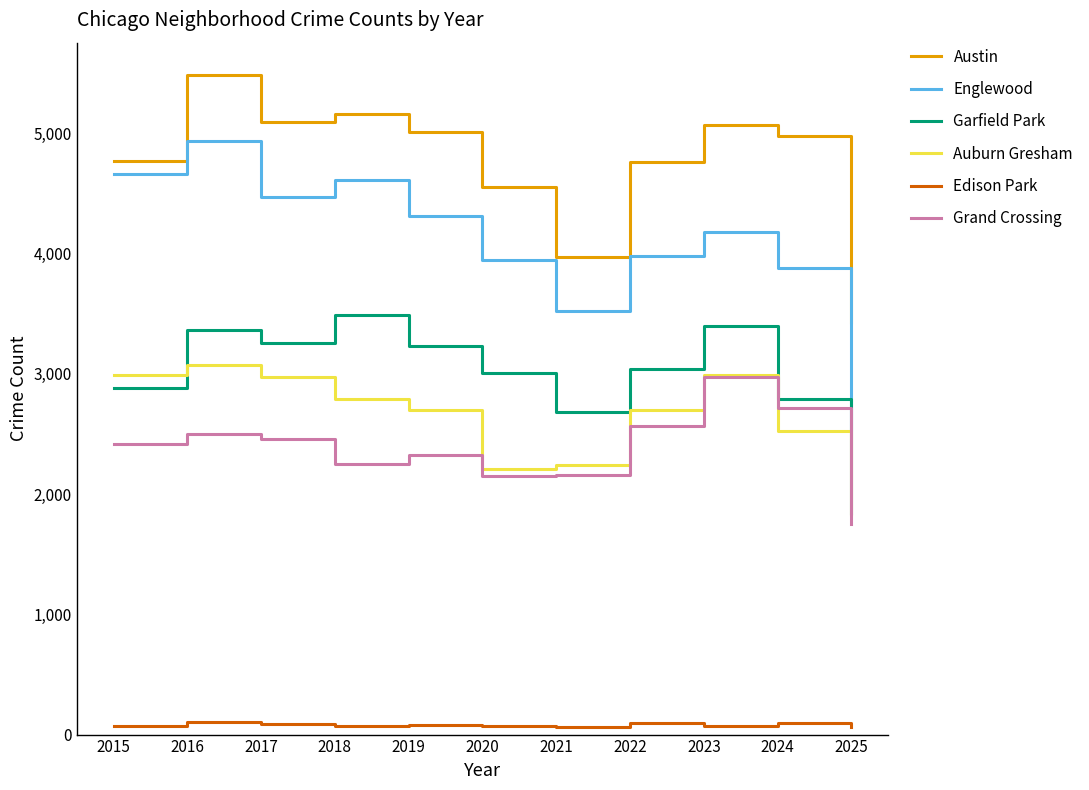

Does the chart have visible grid lines?

No